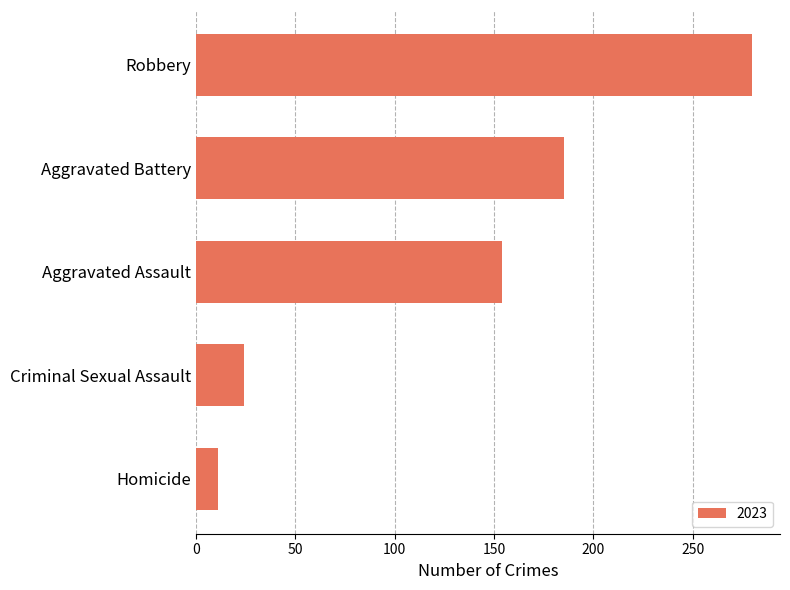

How many bars are there in total?

5